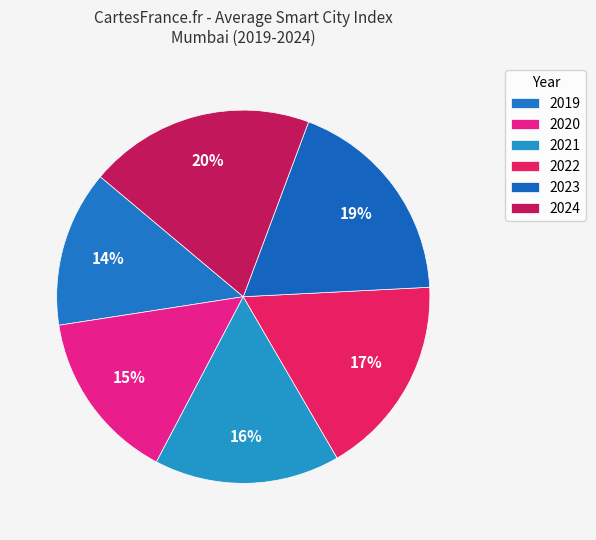

To the nearest percent, what is the difference between the largest and smallest slice percentages?

6%